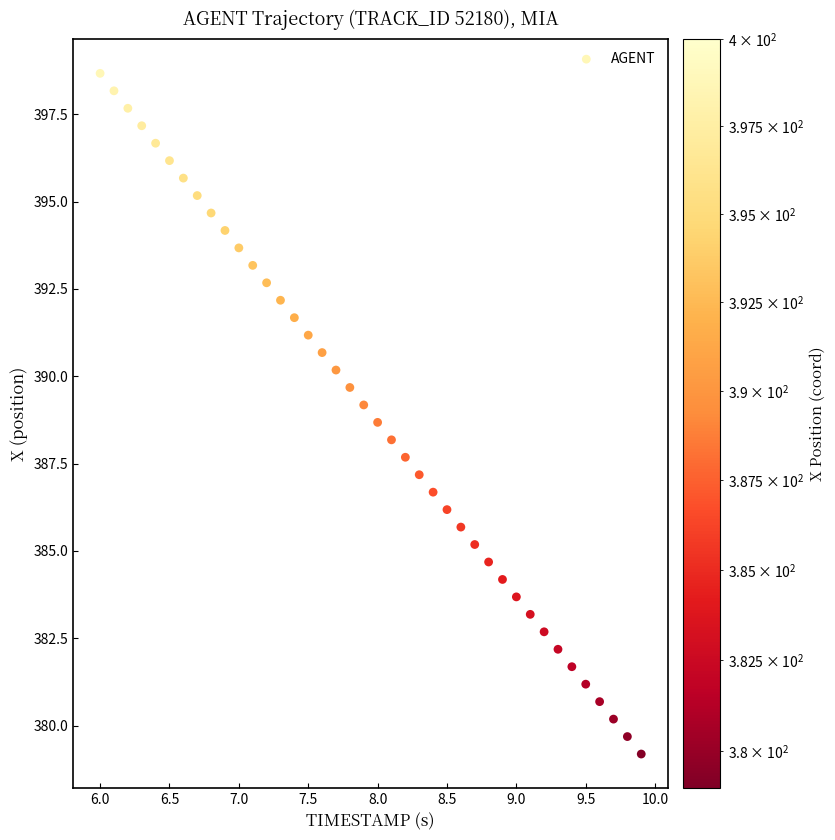

What is the range of X values (max minus min)?

3.9